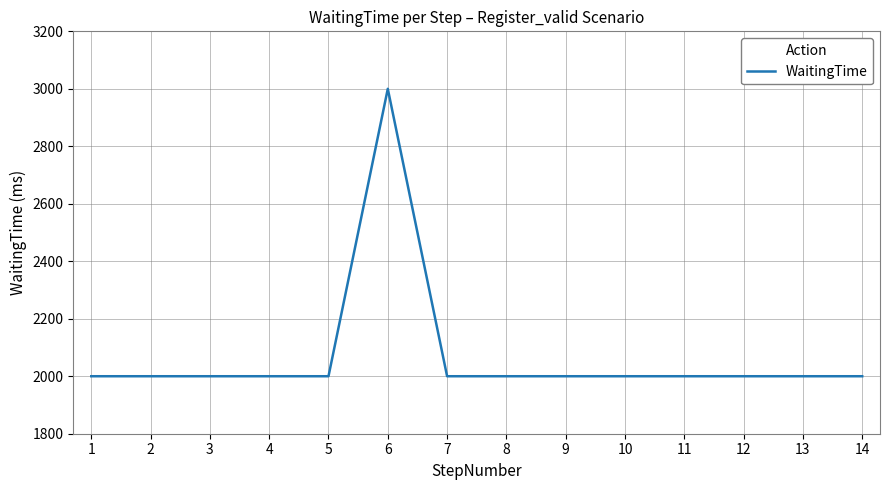

What is the difference between the maximum and minimum values?

1000